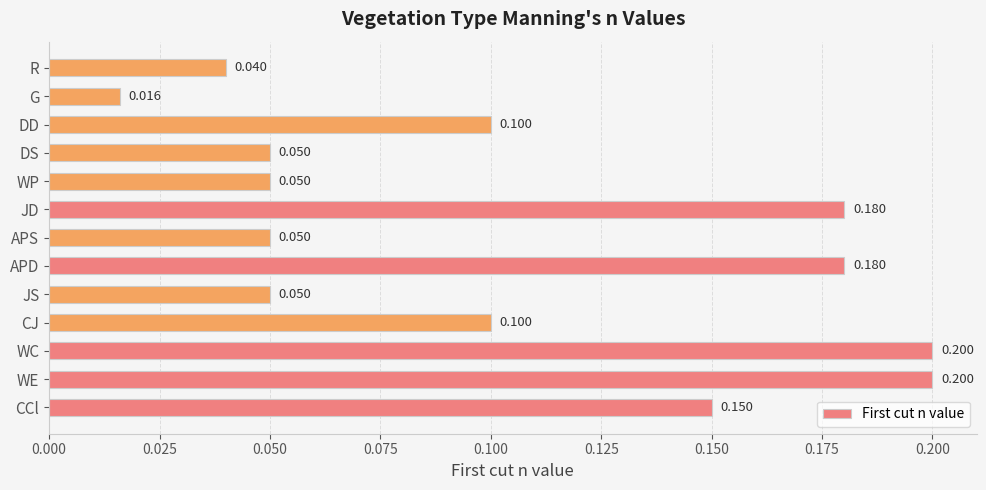

Does the chart contain any negative values?

No